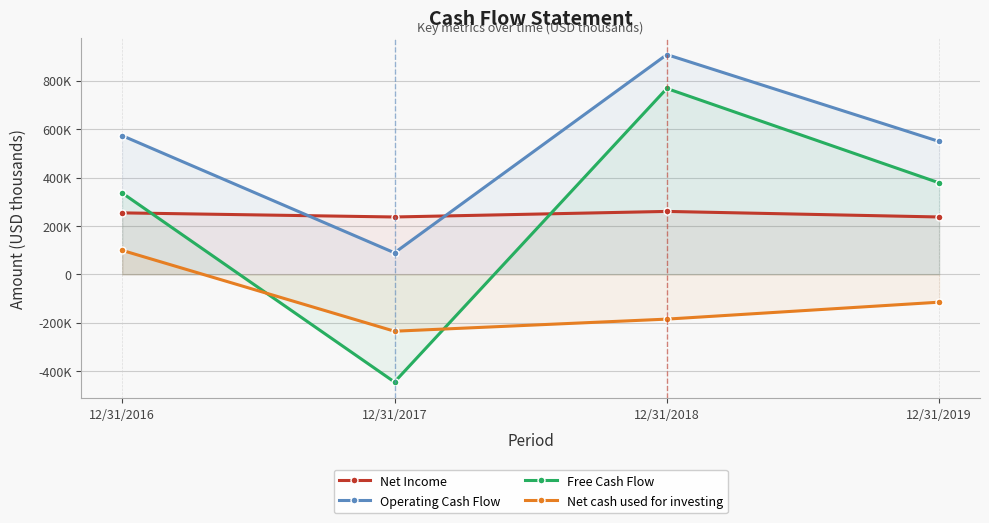

Reading left to right, what are all the values shown in this chart?

Net Income: 254	237	260	237
Operating Cash Flow: 573	89	908	549
Free Cash Flow: 336	-445	768	378
Net cash used for investing: 99	-235	-185	-115